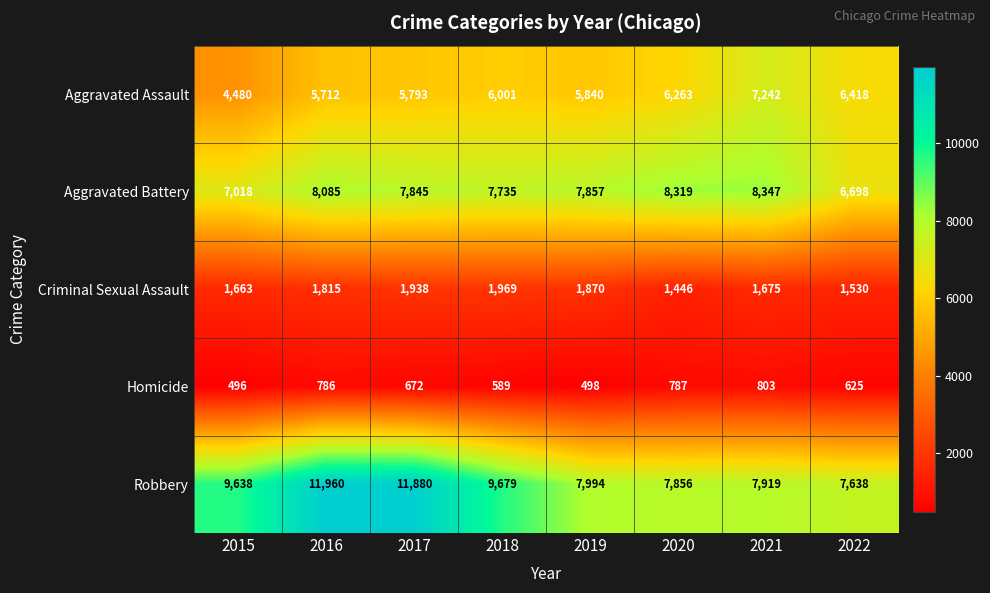

What value does the Homicide series have at 2022, to the nearest 5?

625